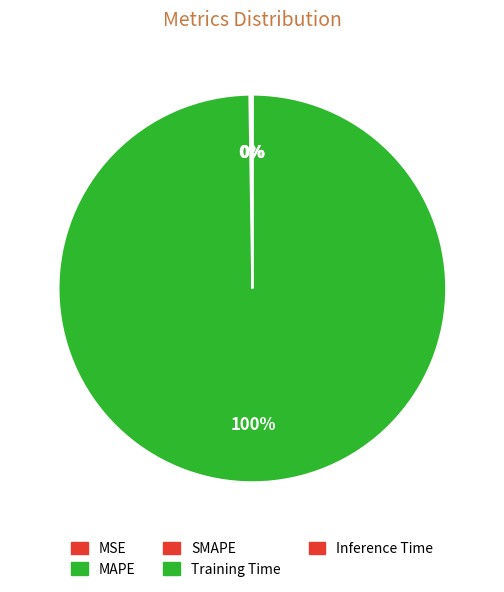

Which has a higher value, Inference Time or MSE?

MSE